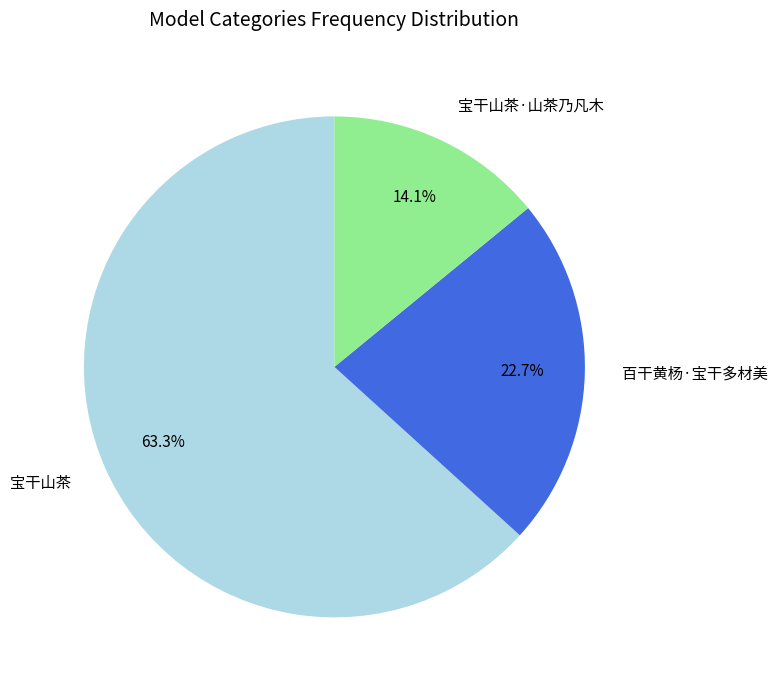

Do 百干黄杨·宝干多材美 and 宝干山茶 together represent more than half of the pie?

Yes